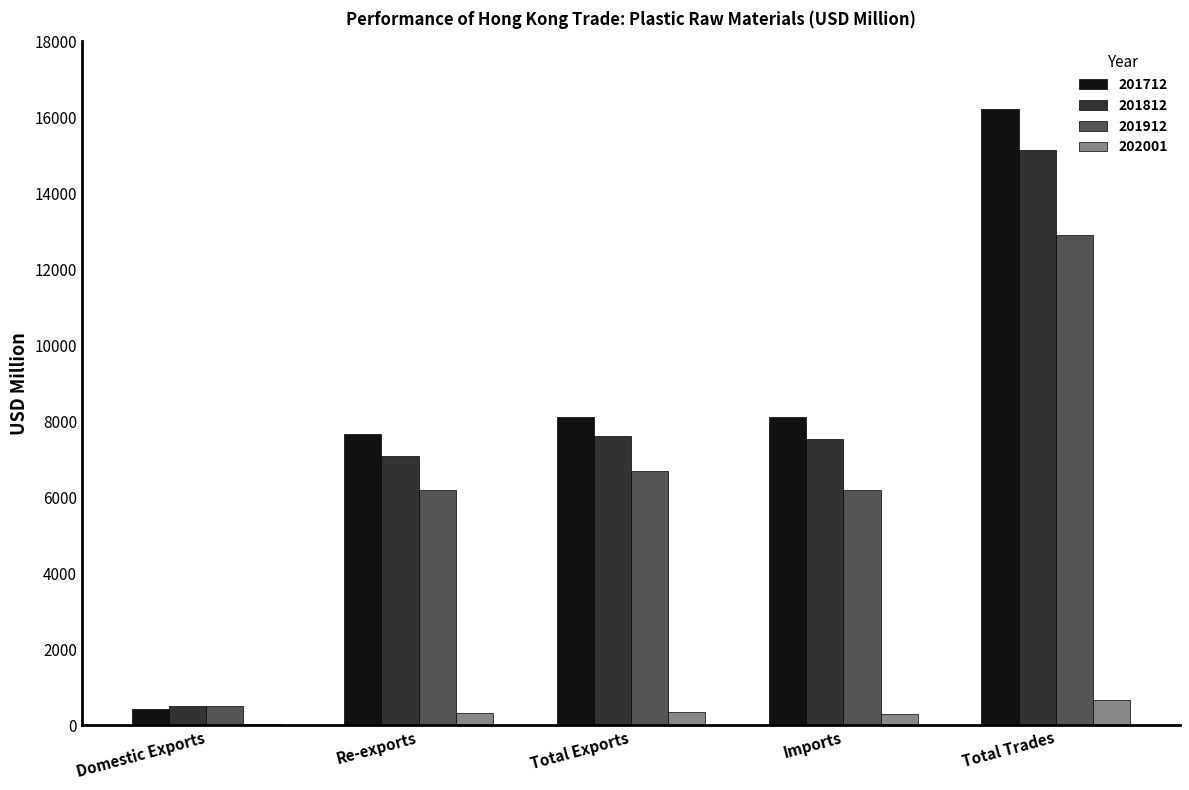

How many categories are shown in the chart?

5